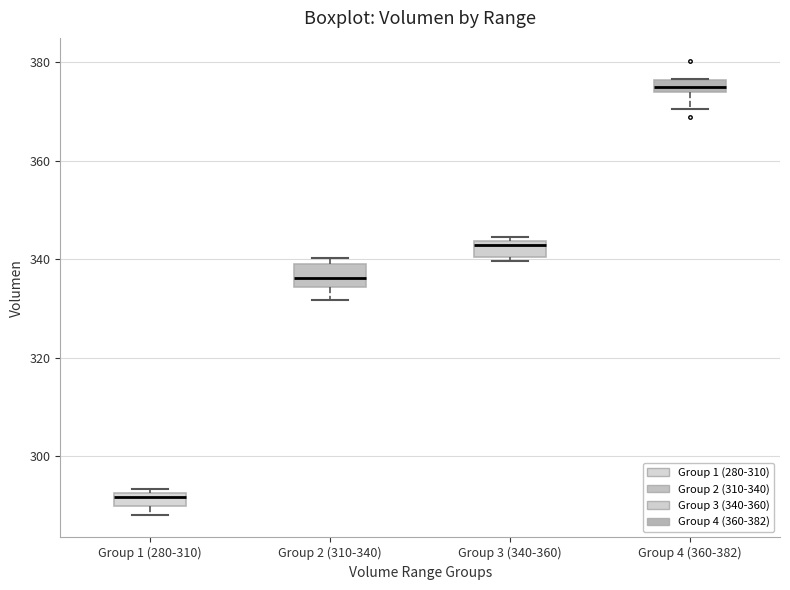

Where is the lower edge of the box for Group 4 (360-382) on the y-axis? The values are not printed on the chart, so give them approximately, as read against the axis.

374